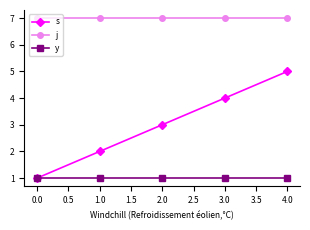

Reading right to left, what are all the values shown in this chart?

s: 5	4	3	2	1
j: 7	7	7	7	7
y: 1	1	1	1	1